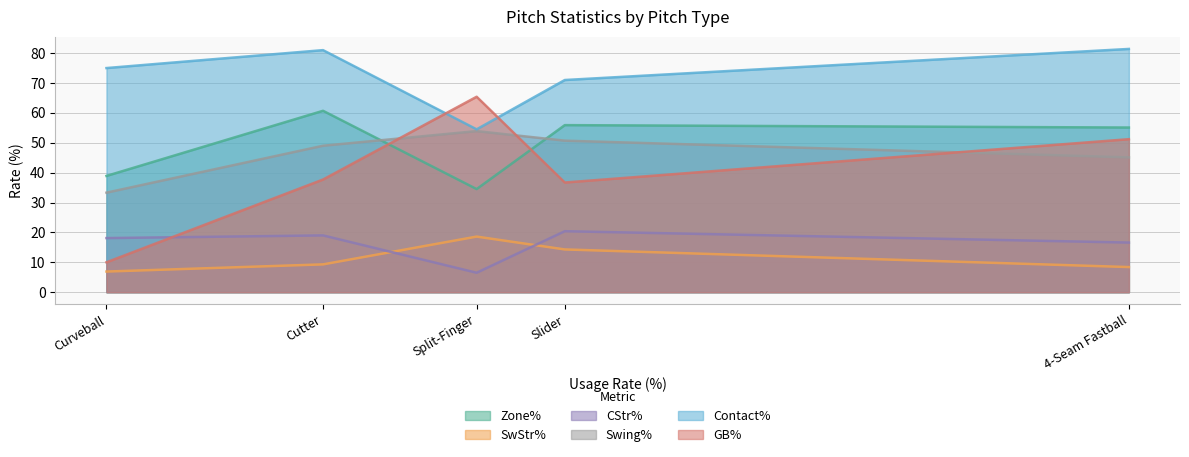

In Contact%, how many points are higher than both neighbors (excluding endpoints)?

1